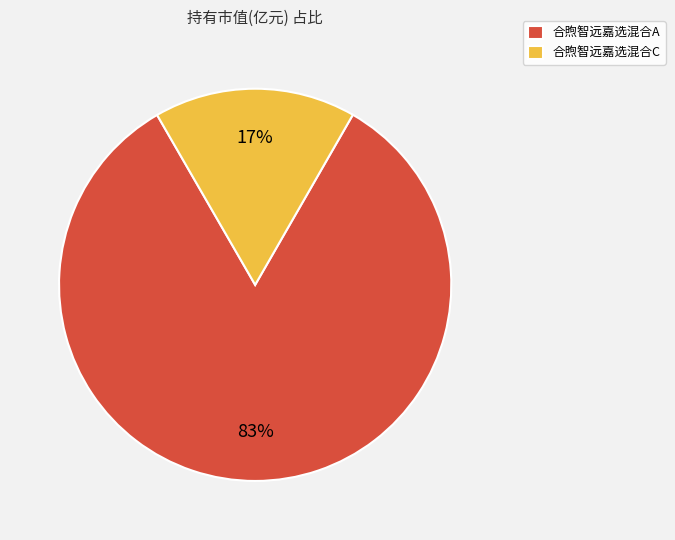

True or false: 合煦智远嘉选混合A accounts for 83% of the total.

True